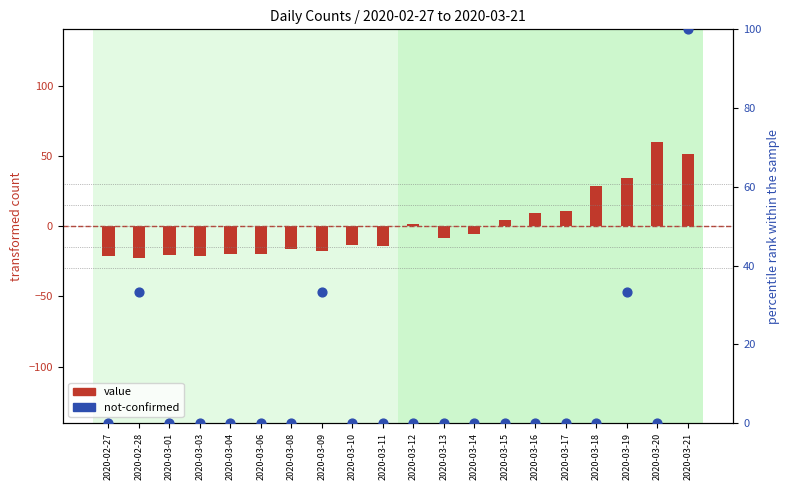

Which series has the largest total across all categories?

not-confirmed